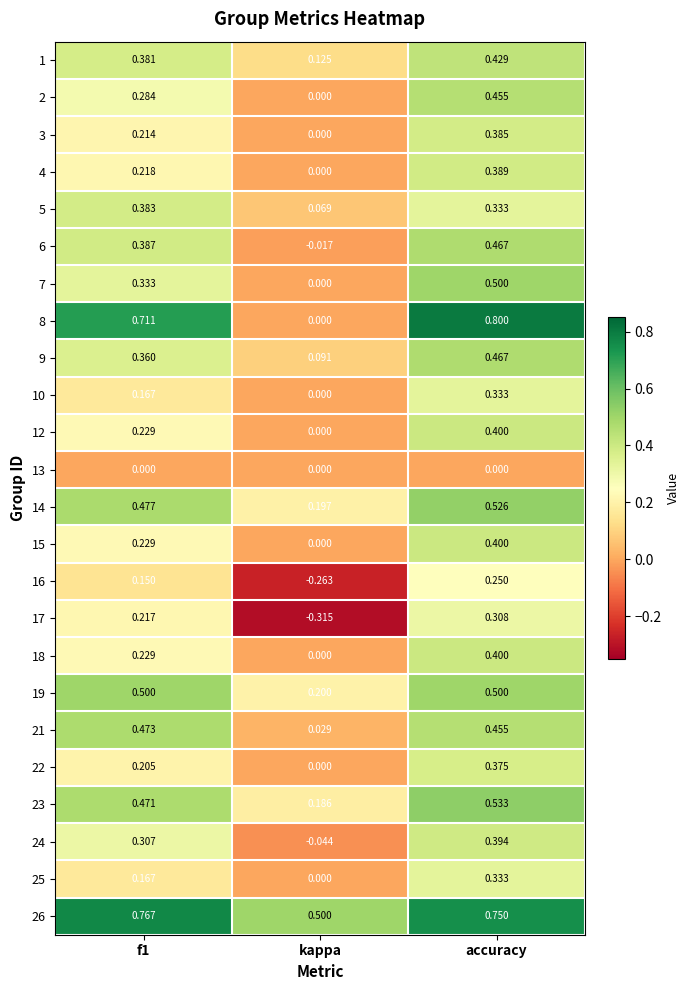

Which series has the largest total across all categories?

26